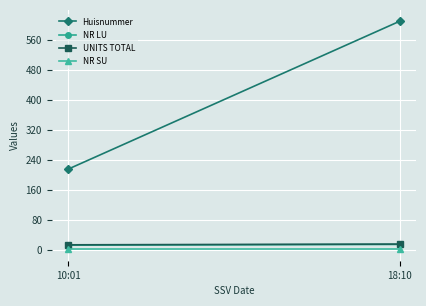

What is the label of the 1st point from the right?

18:10